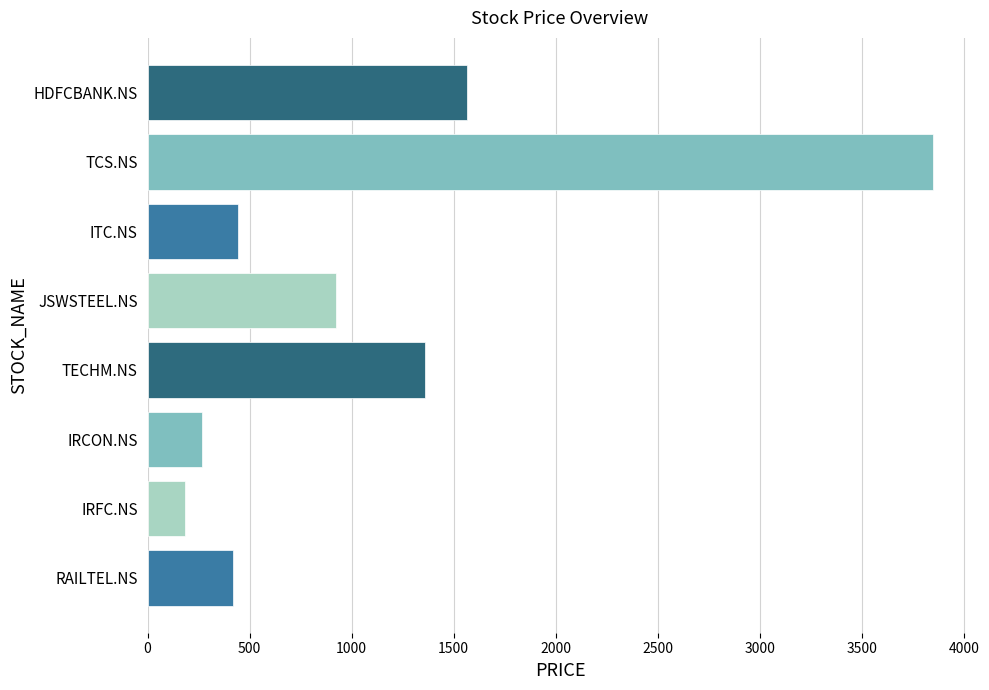

What is the label of the 4th bar from the bottom?

TECHM.NS